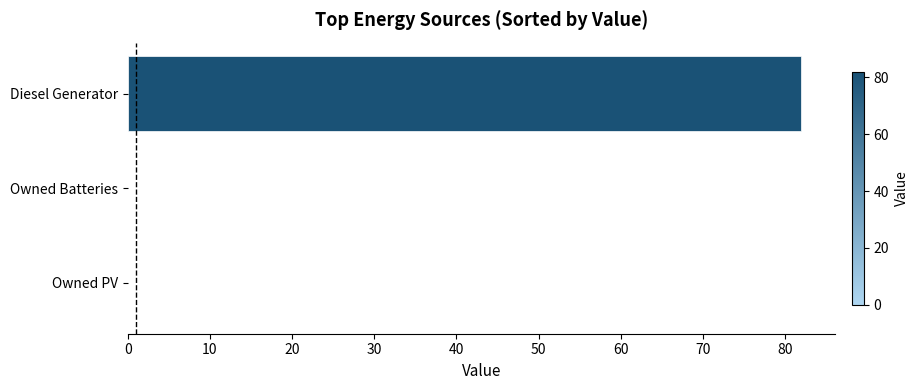

Which category has the highest value across all series?

Diesel Generator